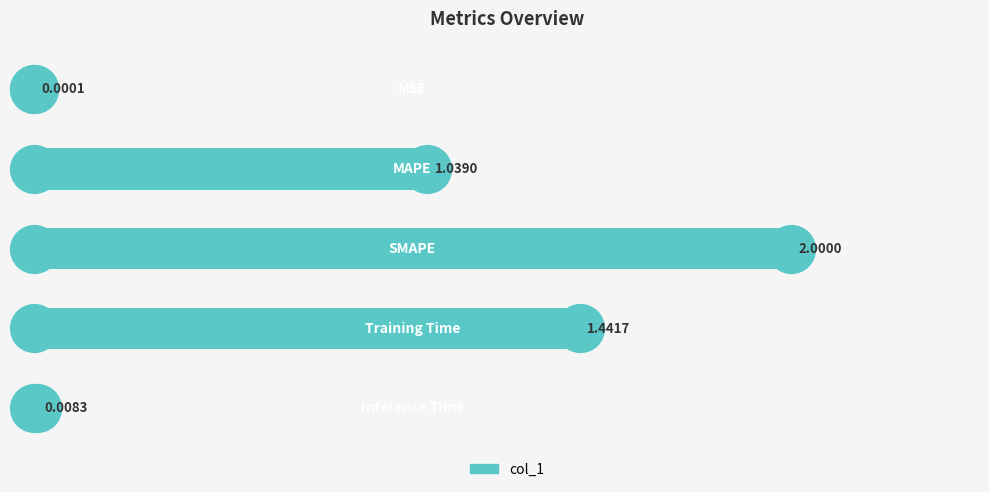

What is the sum of all values?

4.5